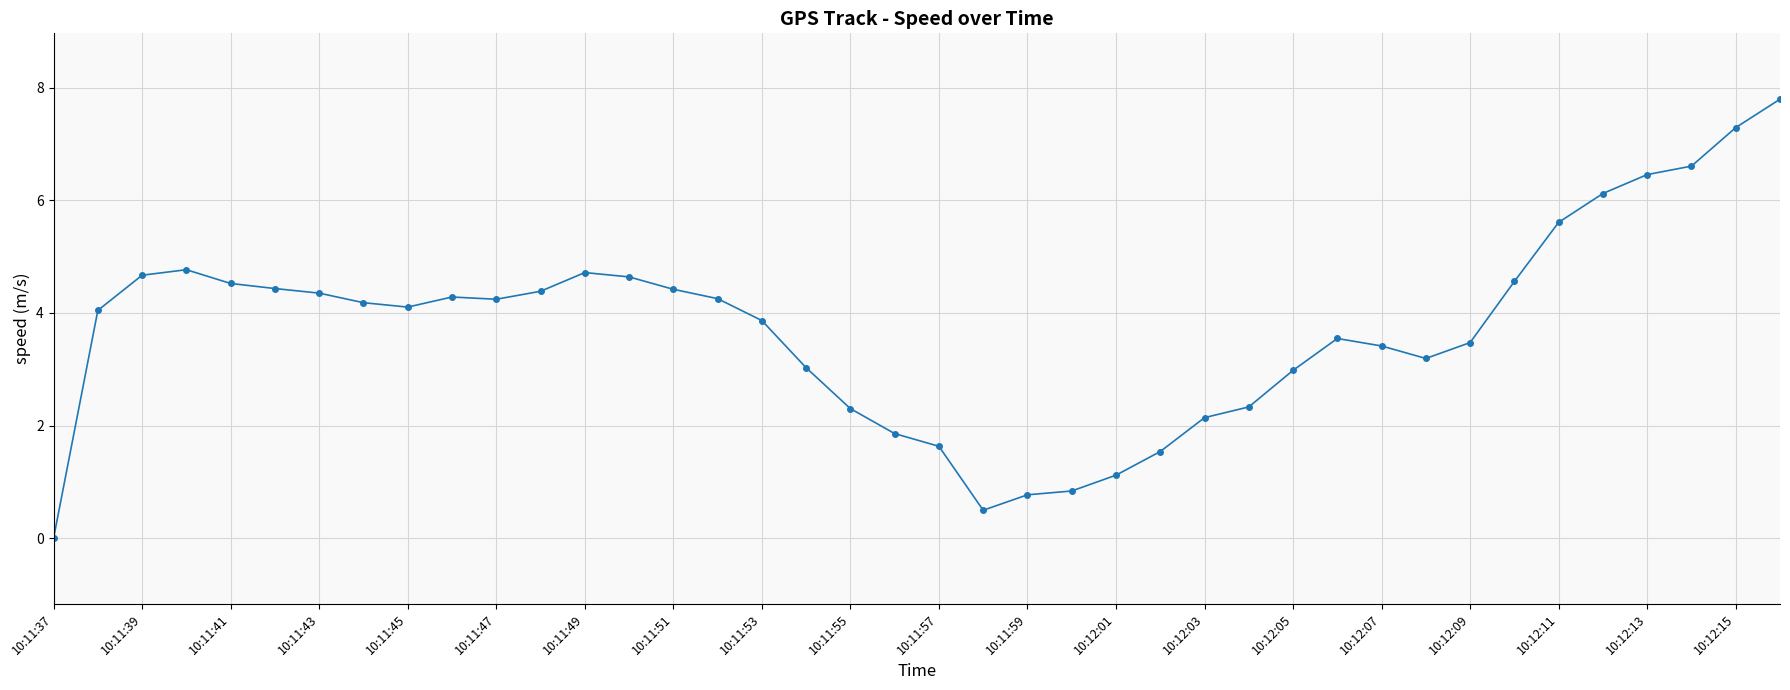

What is the difference between the maximum and minimum values?

7.8